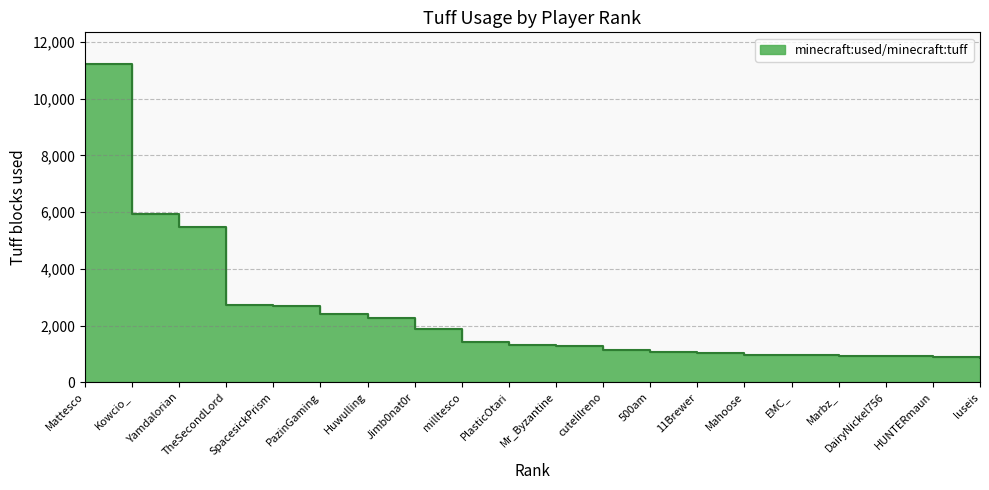

How many values exceed 1301?

9